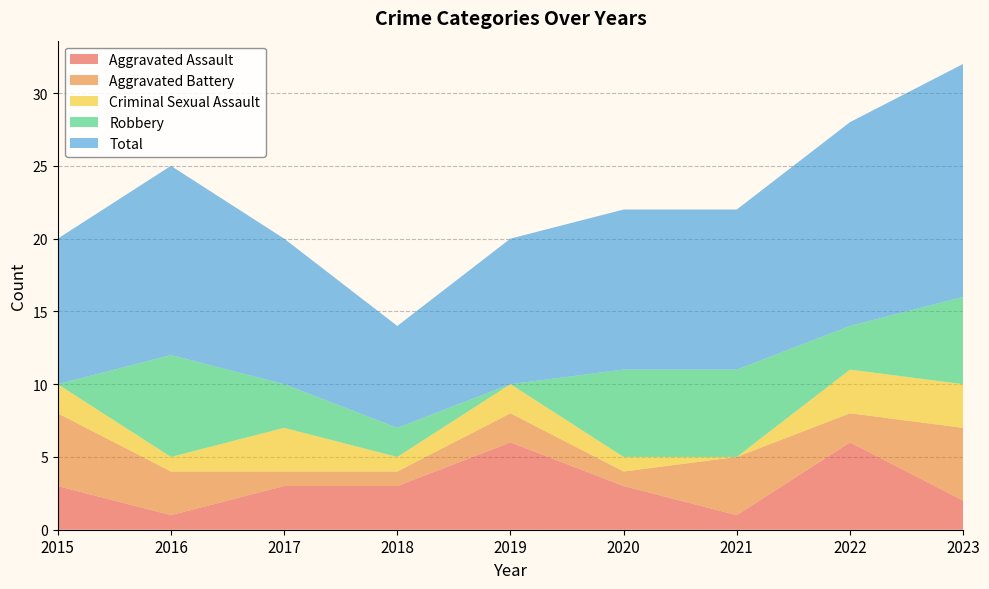

Reading left to right, what are all the values shown in this chart?

Aggravated Assault: 3	1	3	3	6	3	1	6	2
Aggravated Battery: 5	3	1	1	2	1	4	2	5
Criminal Sexual Assault: 2	1	3	1	2	1	0	3	3
Robbery: 0	7	3	2	0	6	6	3	6
Total: 10	13	10	7	10	11	11	14	16